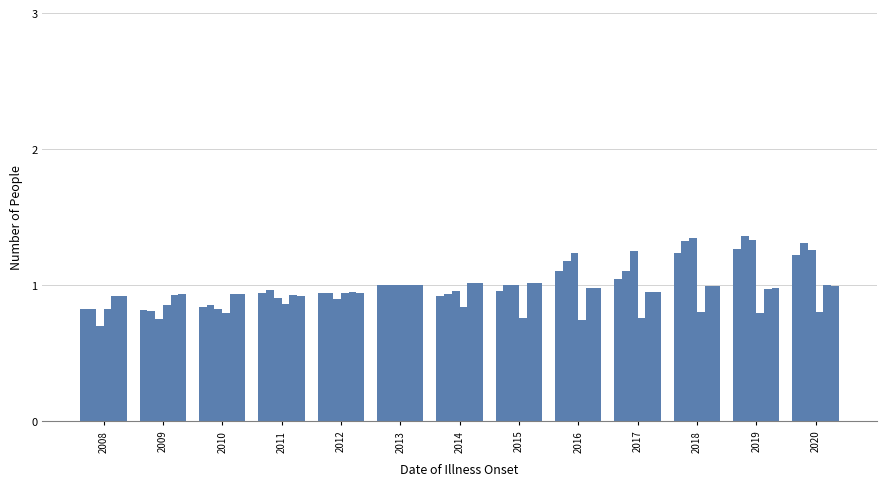

Are the bars grouped side by side (vs. stacked)?

Yes